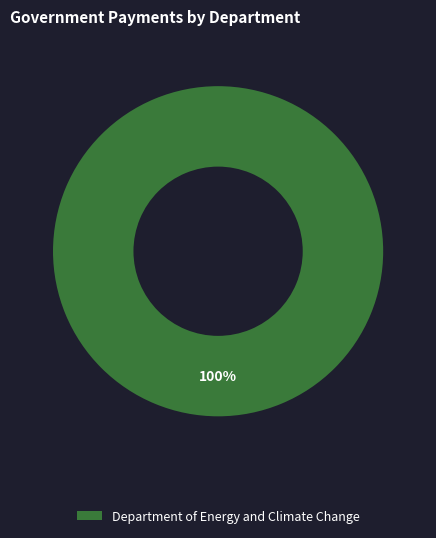

Is there any slice that represents more than half of the pie?

Yes